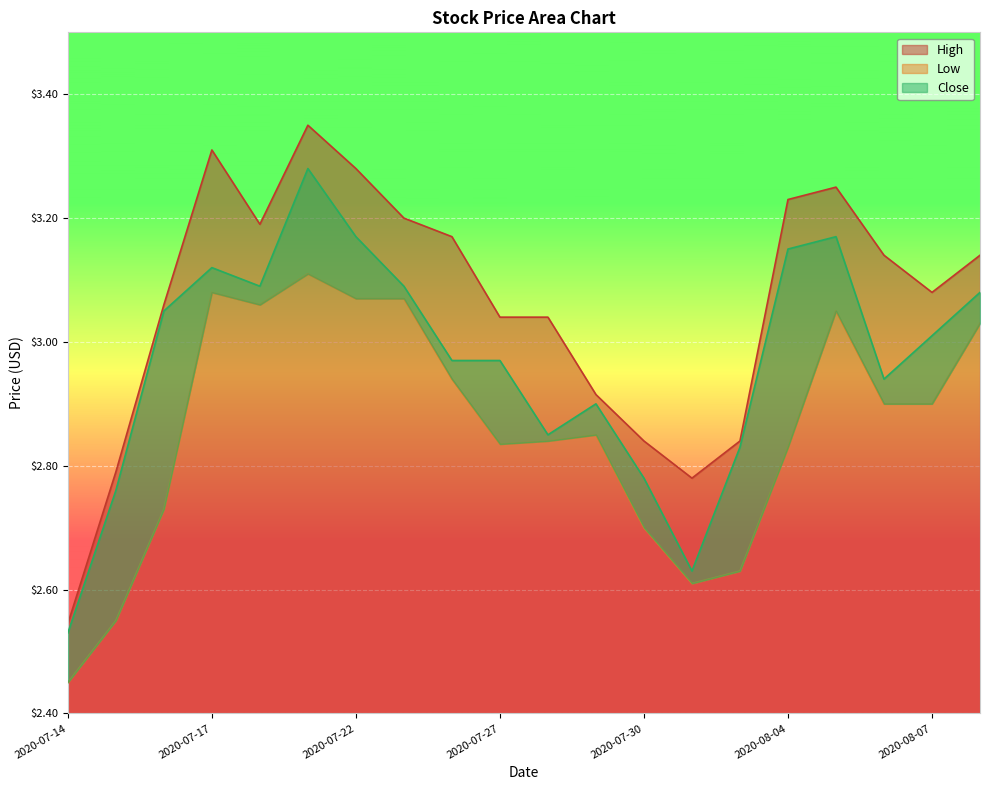

True or false: High and Close cross at least once.

False